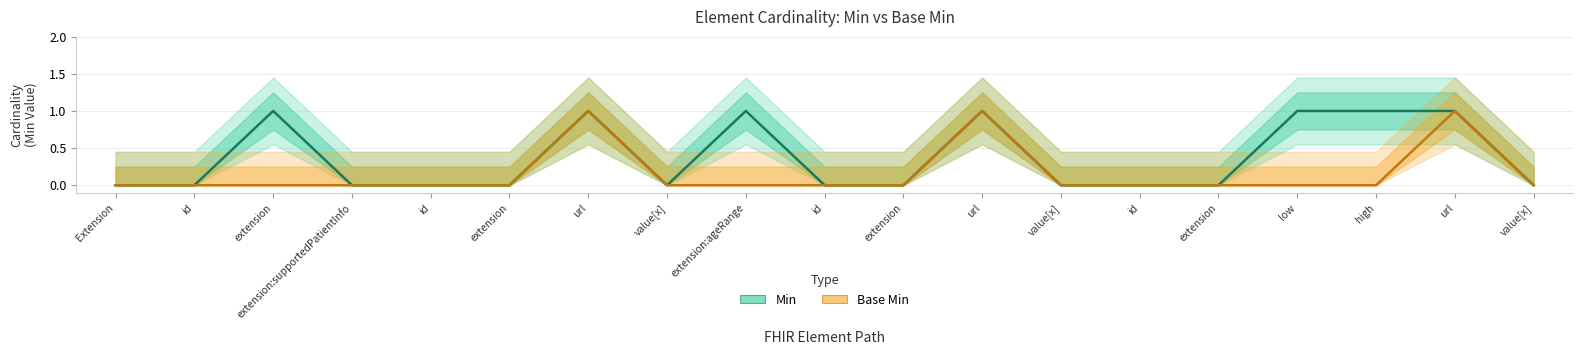

At Extension, list the series in order from smallest to largest.

Min, Base Min